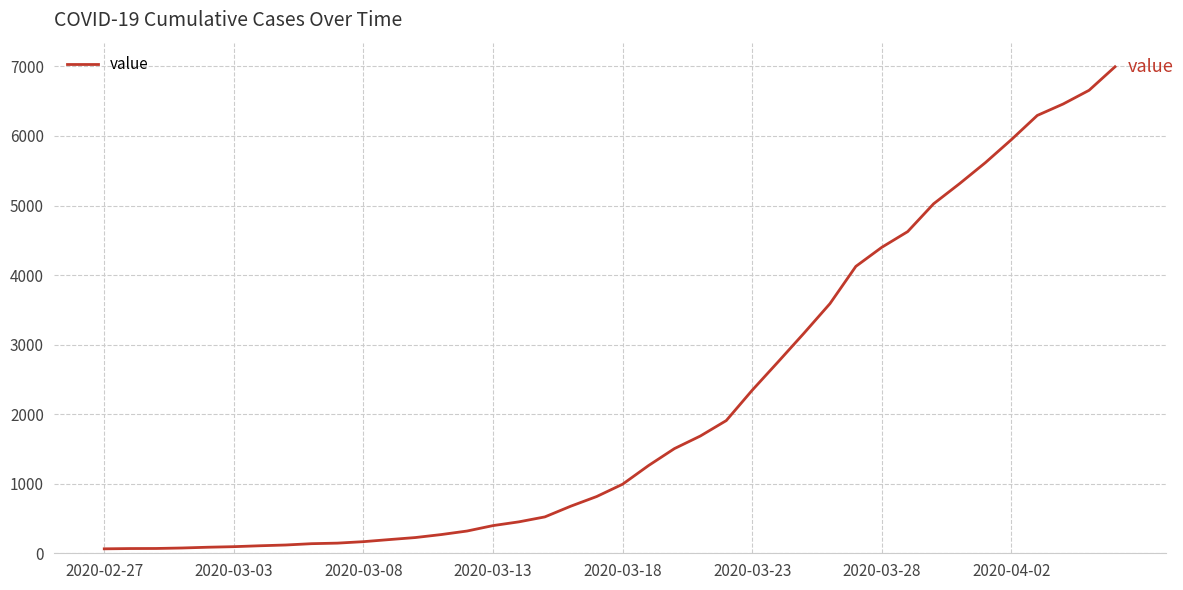

What is the minimum value shown in the chart?

64